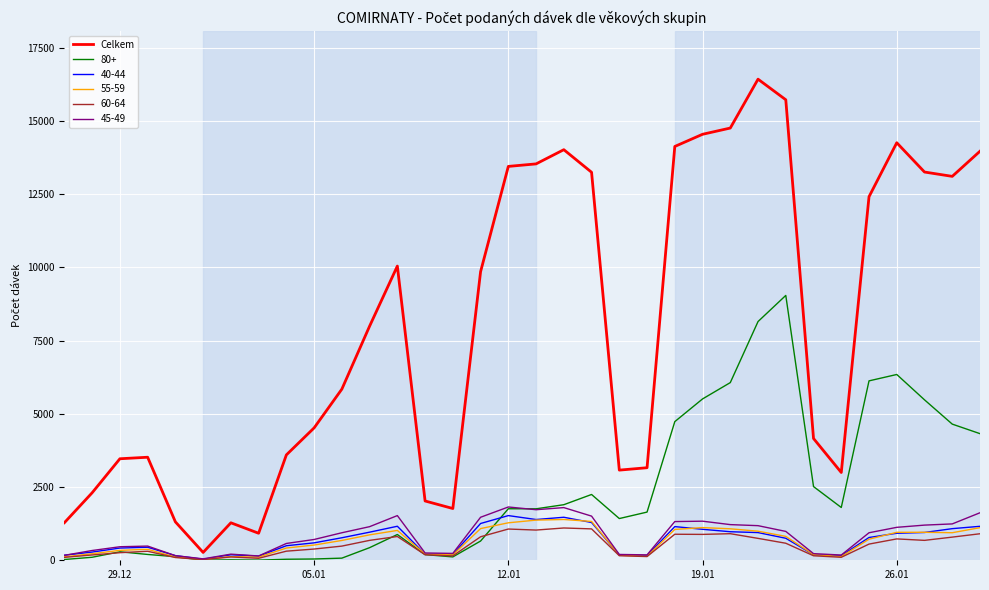

Which series has the largest range (max minus min)?

Celkem